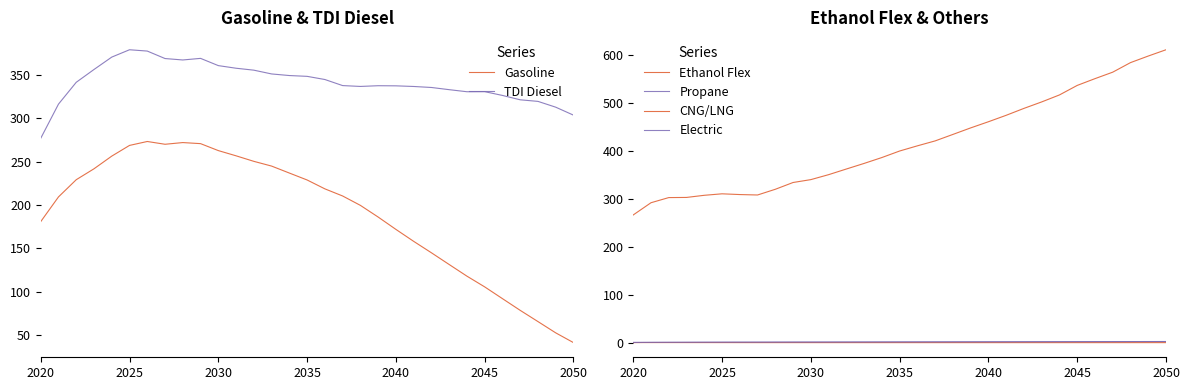

The Gasoline series shows 417.5 at 2030. True or false?

False